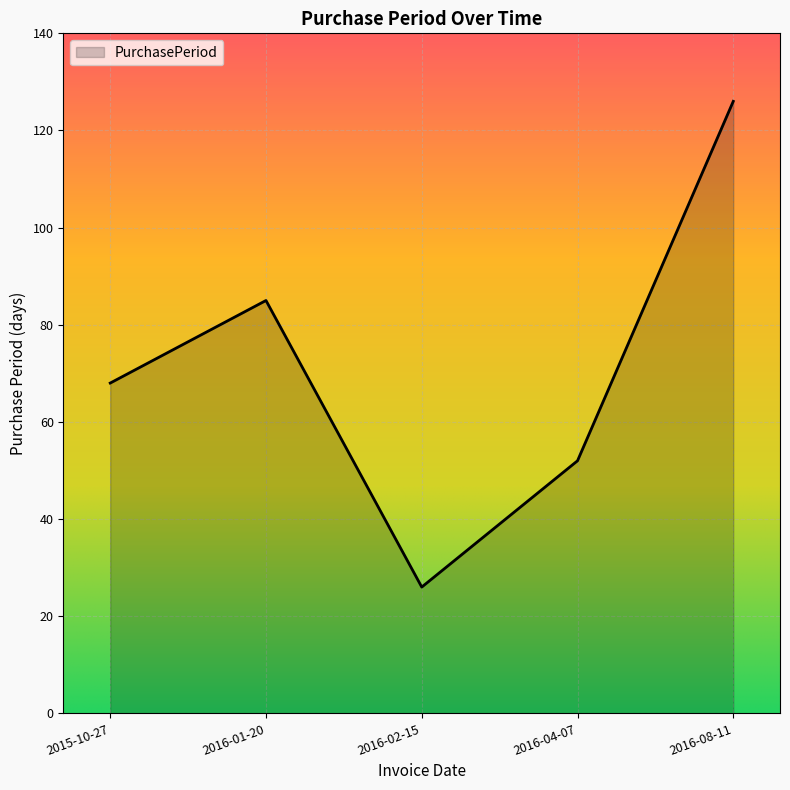

What value does the data have at 2016-04-07?

52